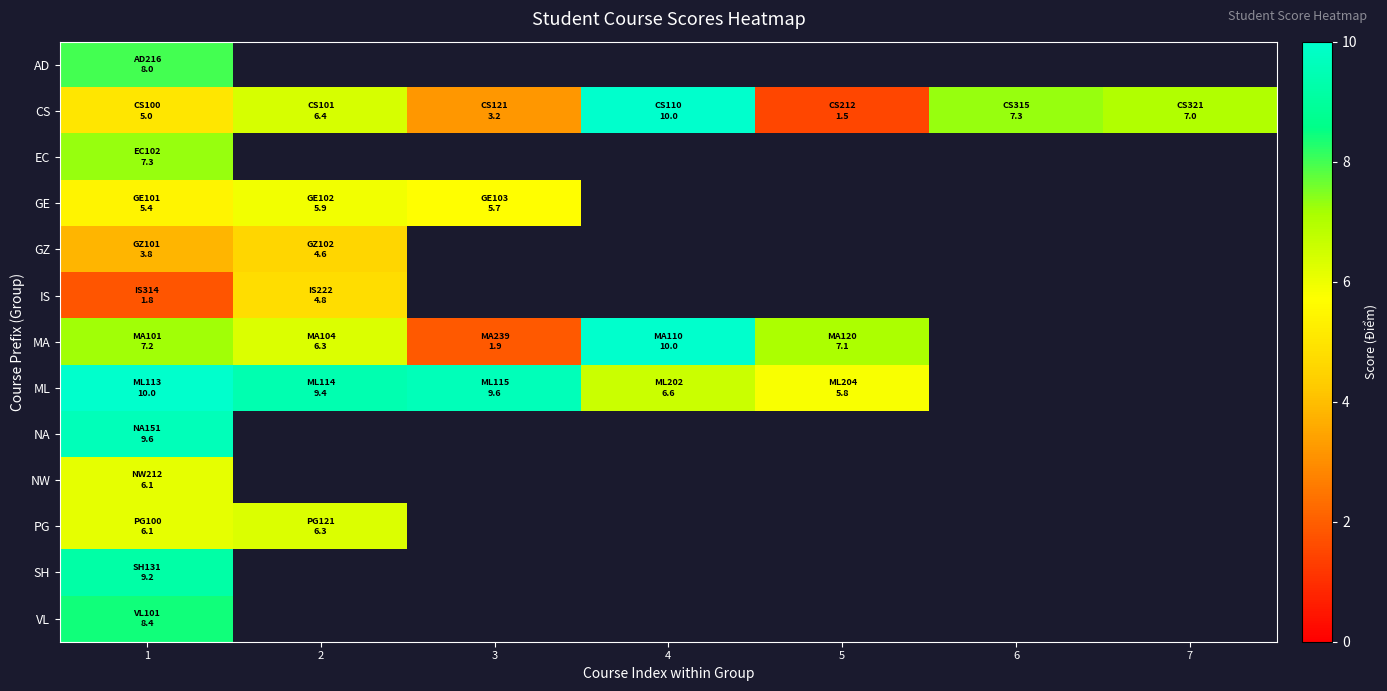

At how many categories does at least one series exceed 1?

7